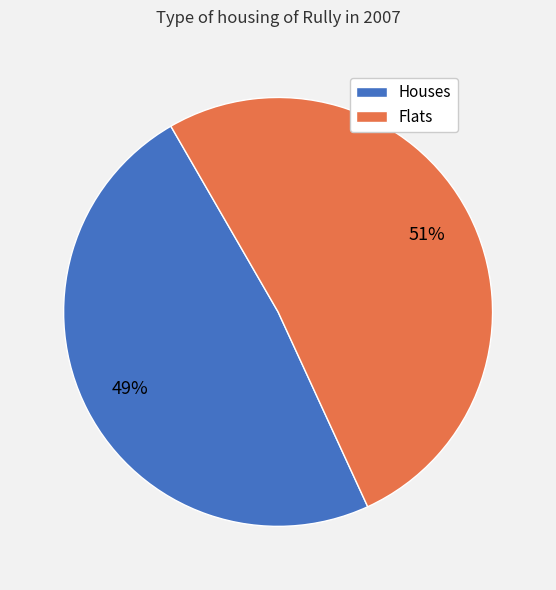

Between Flats and Houses, which is larger?

Flats